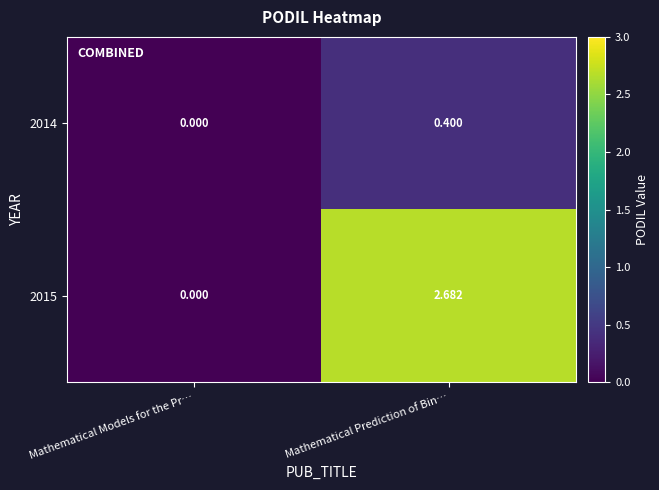

At which label does 2015 first exceed 2?

Mathematical Prediction of Bin…